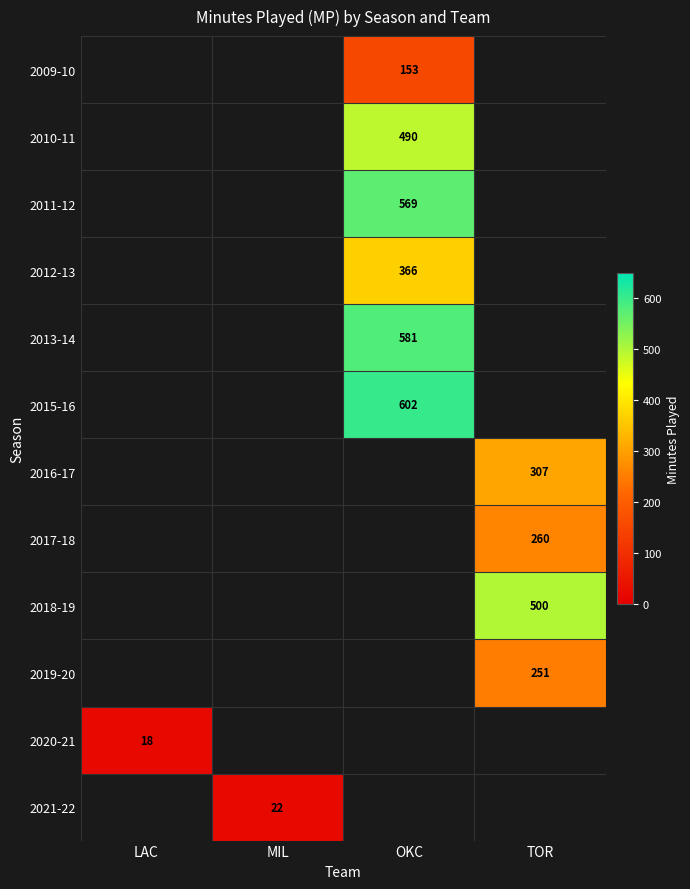

What is the spread (max minus min) of values at OKC?

449.0